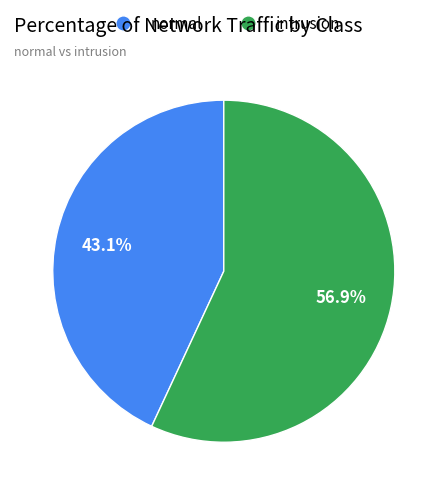

How many slices are in this pie chart?

2